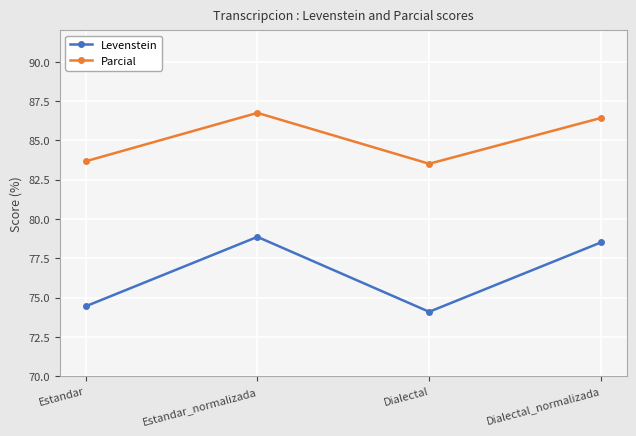

What is the sum of all Levenstein values?

305.9